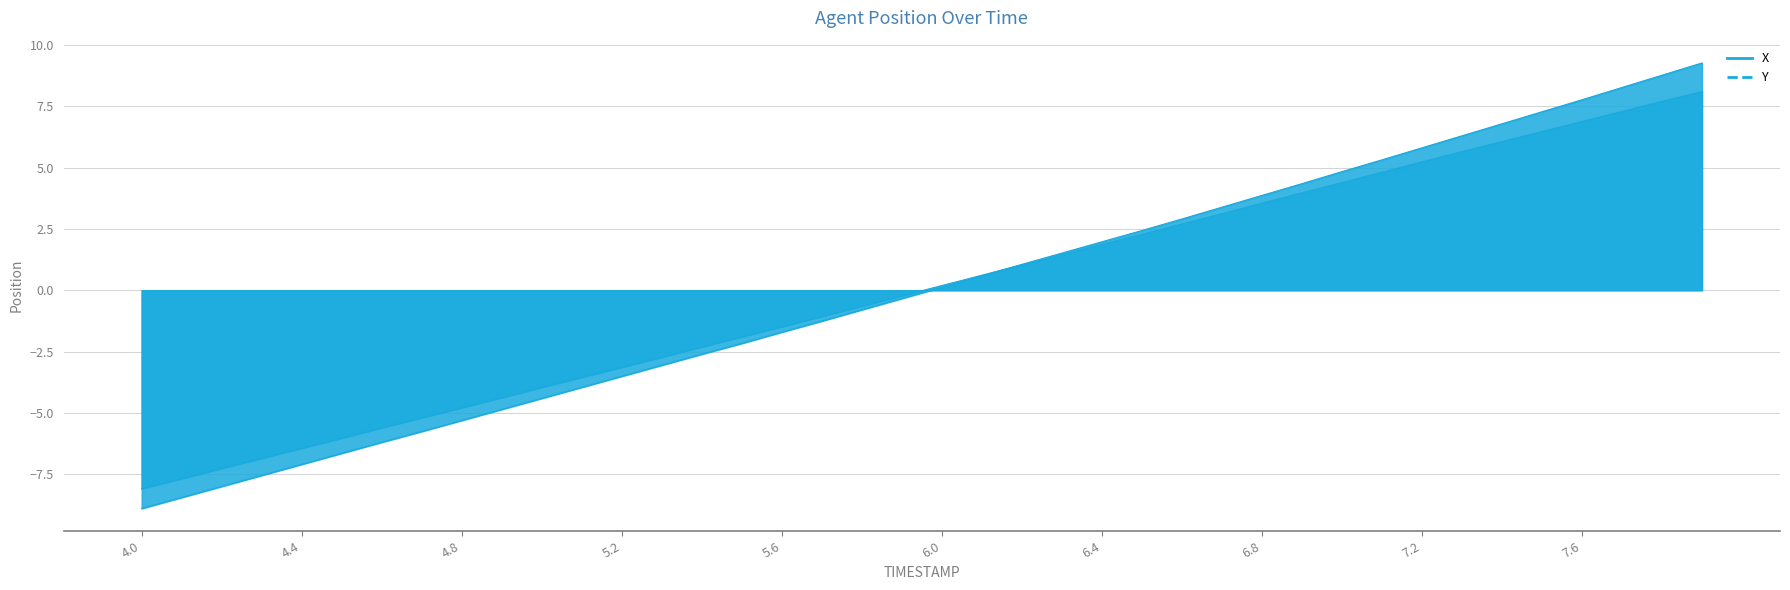

List the series in order of their overall mean, highest first.

X_line, Y_line